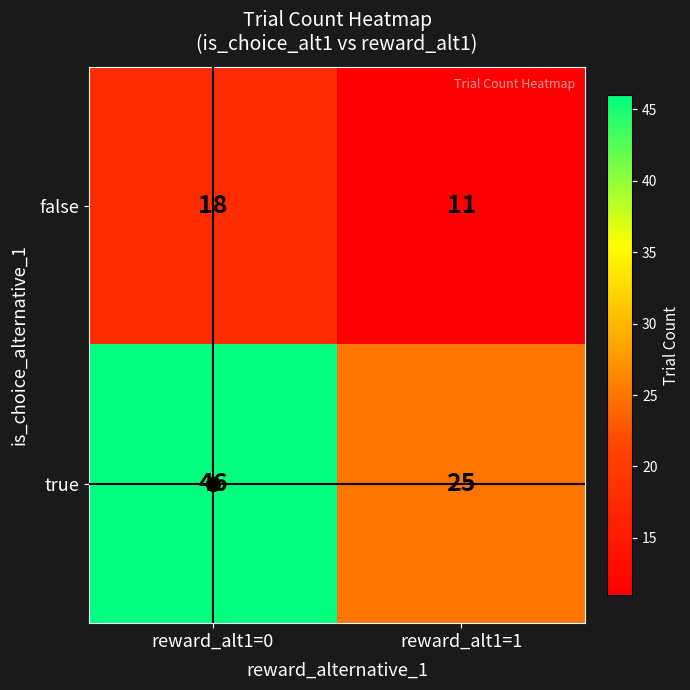

Where is true nearest to the value 35?

reward_alt1=1